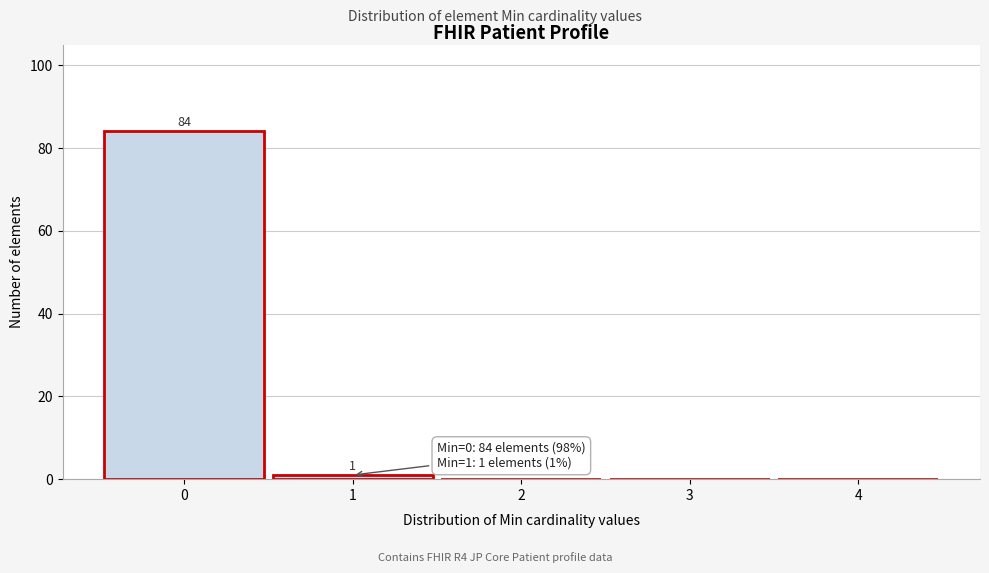

Over which range of the x-axis is the bar tallest?

-0.5 to 0.5